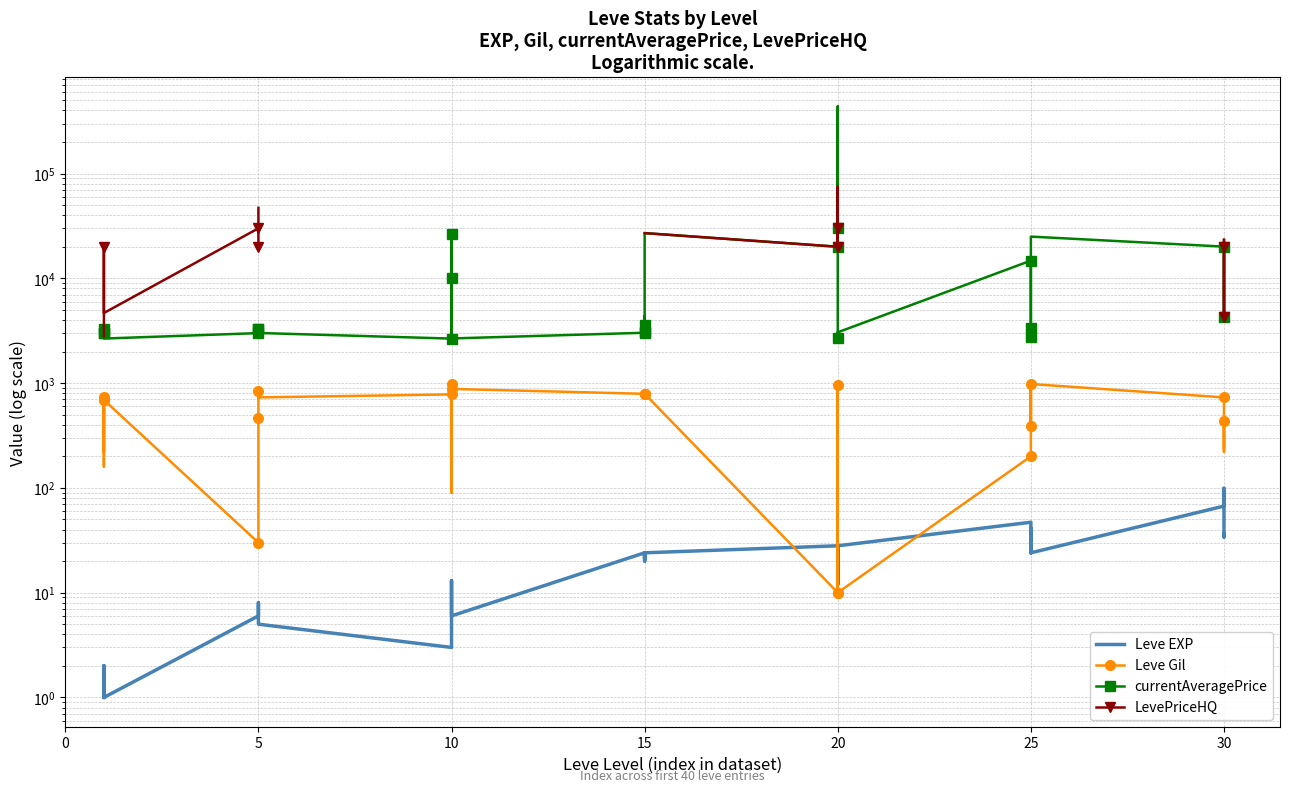

True or false: Leve EXP and currentAveragePrice intersect in this chart.

False